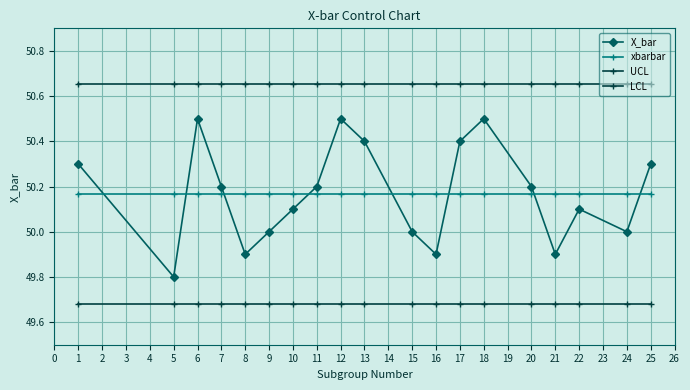

Rank the series at 12 from highest to lowest value.

UCL, X_bar, xbarbar, LCL